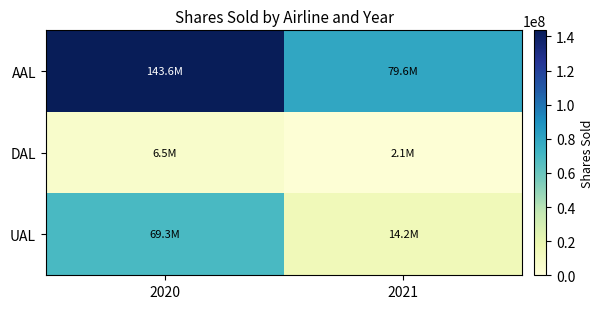

Rank the series by their average value, from highest to lowest.

AAL, UAL, DAL